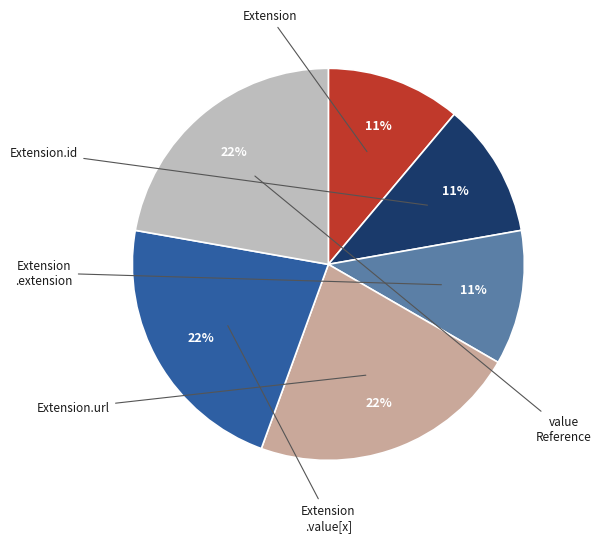

Does any single category account for the majority?

No